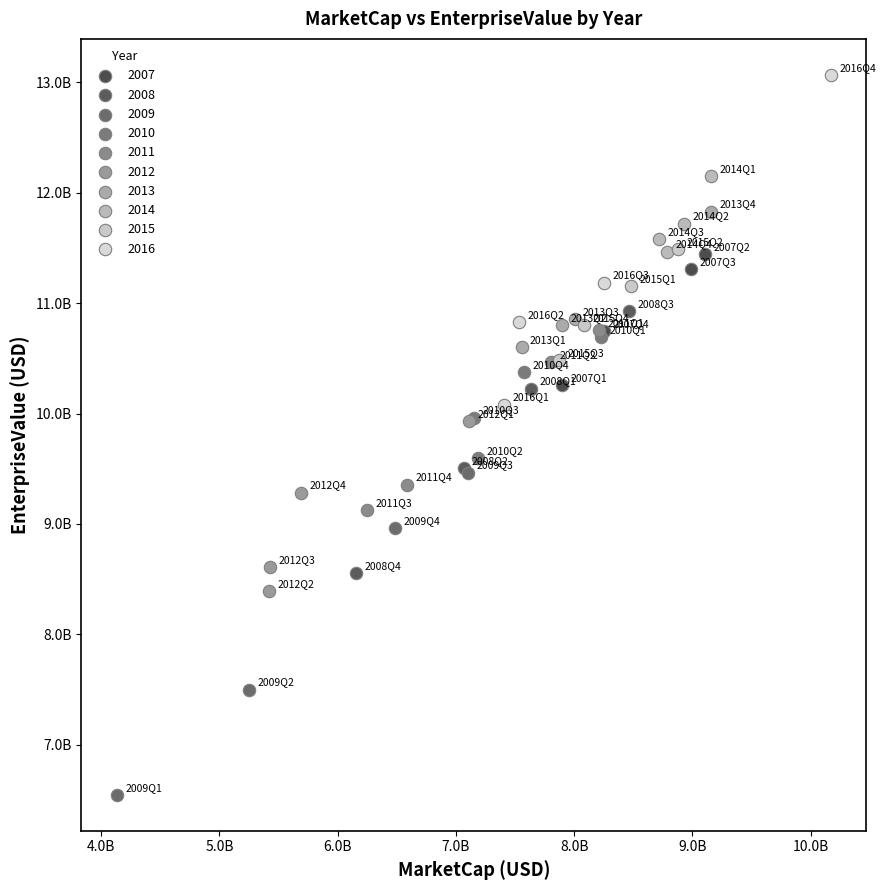

What are all the series names shown in the legend?

2007, 2008, 2009, 2010, 2011, 2012, 2013, 2014, 2015, 2016